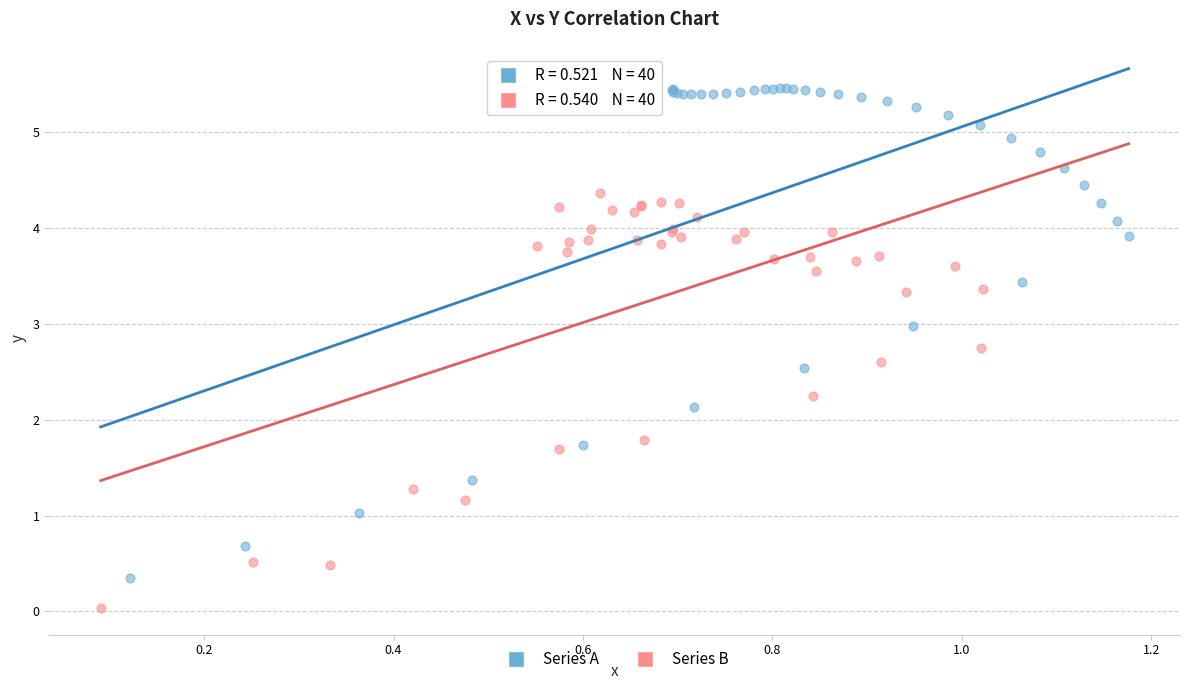

What are all the series names shown in the legend?

Series A, Series B